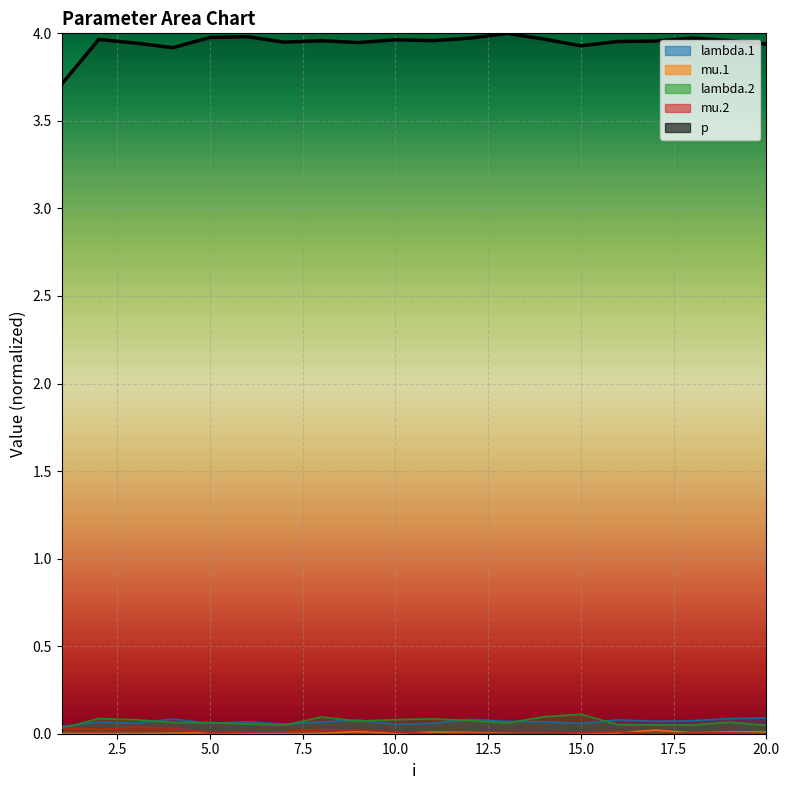

What are all the series names shown in the legend?

lambda.1, mu.1, lambda.2, mu.2, p